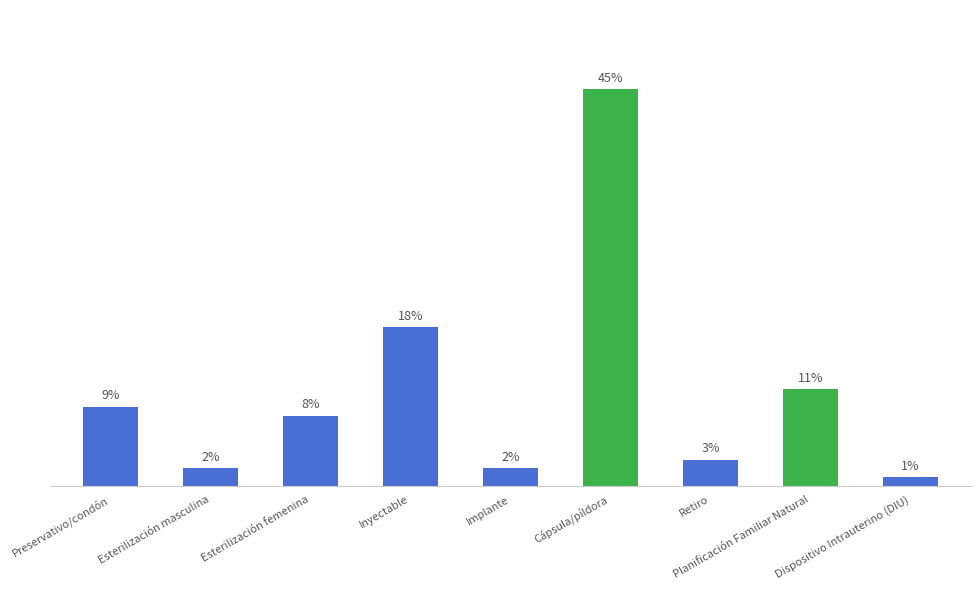

Rank the categories by value from highest to lowest.

Cápsula/píldora, Inyectable, Planificación Familiar Natural, Preservativo/condón, Esterilización femenina, Retiro, Esterilización masculina, Implante, Dispositivo Intrauterino (DIU)